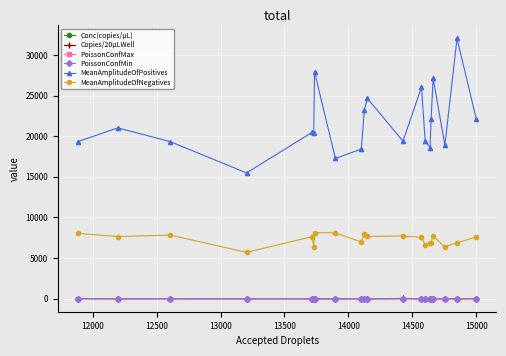

Which series has the widest spread of values?

MeanAmplitudeOfPositives